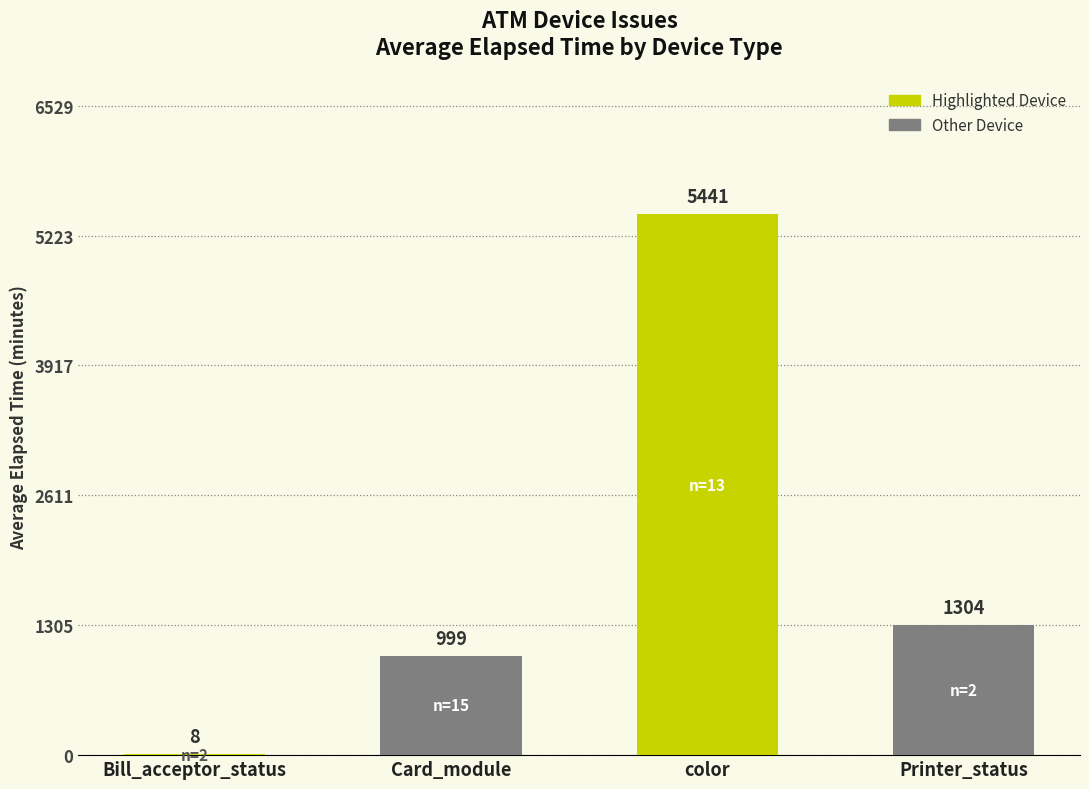

How many categories are shown in the chart?

4